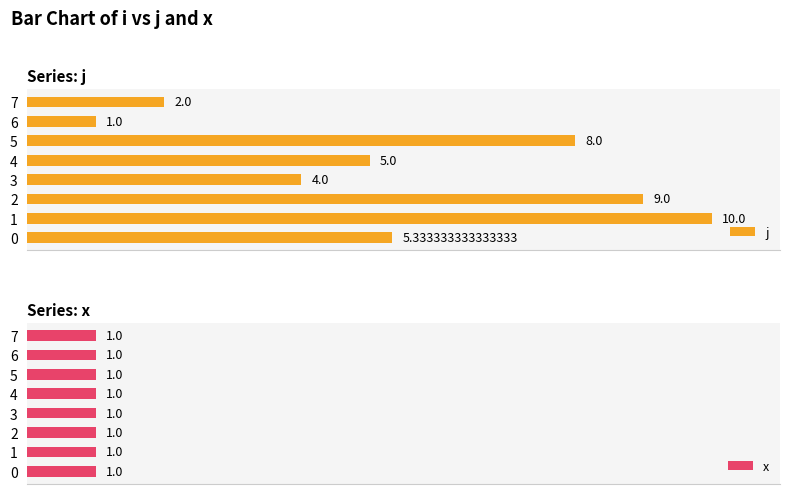

List the labels in order of j value, largest first.

1, 2, 5, 0, 4, 3, 7, 6